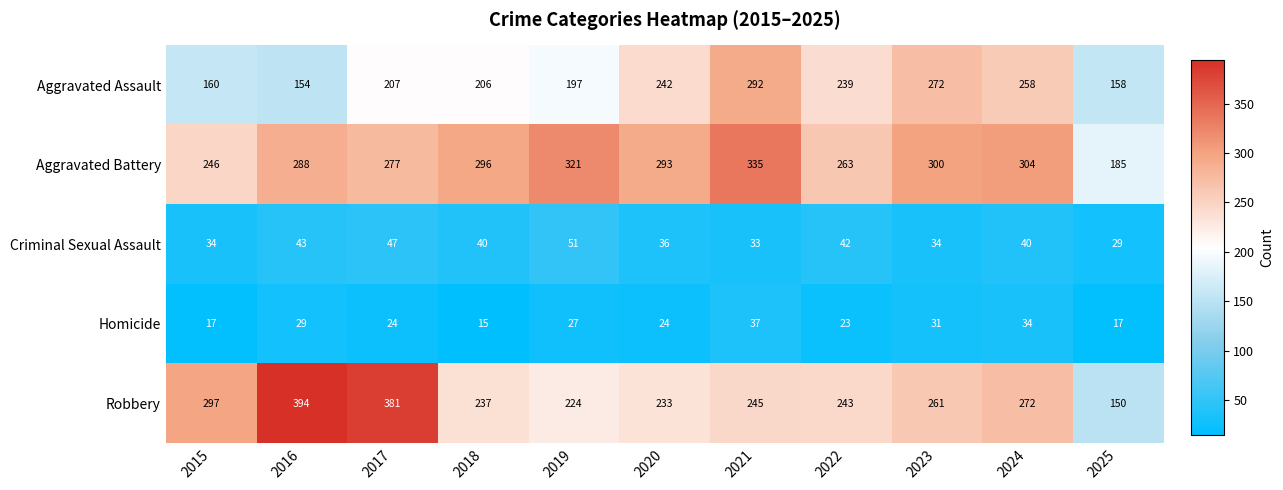

At which category is the sum across all series the highest?

2021